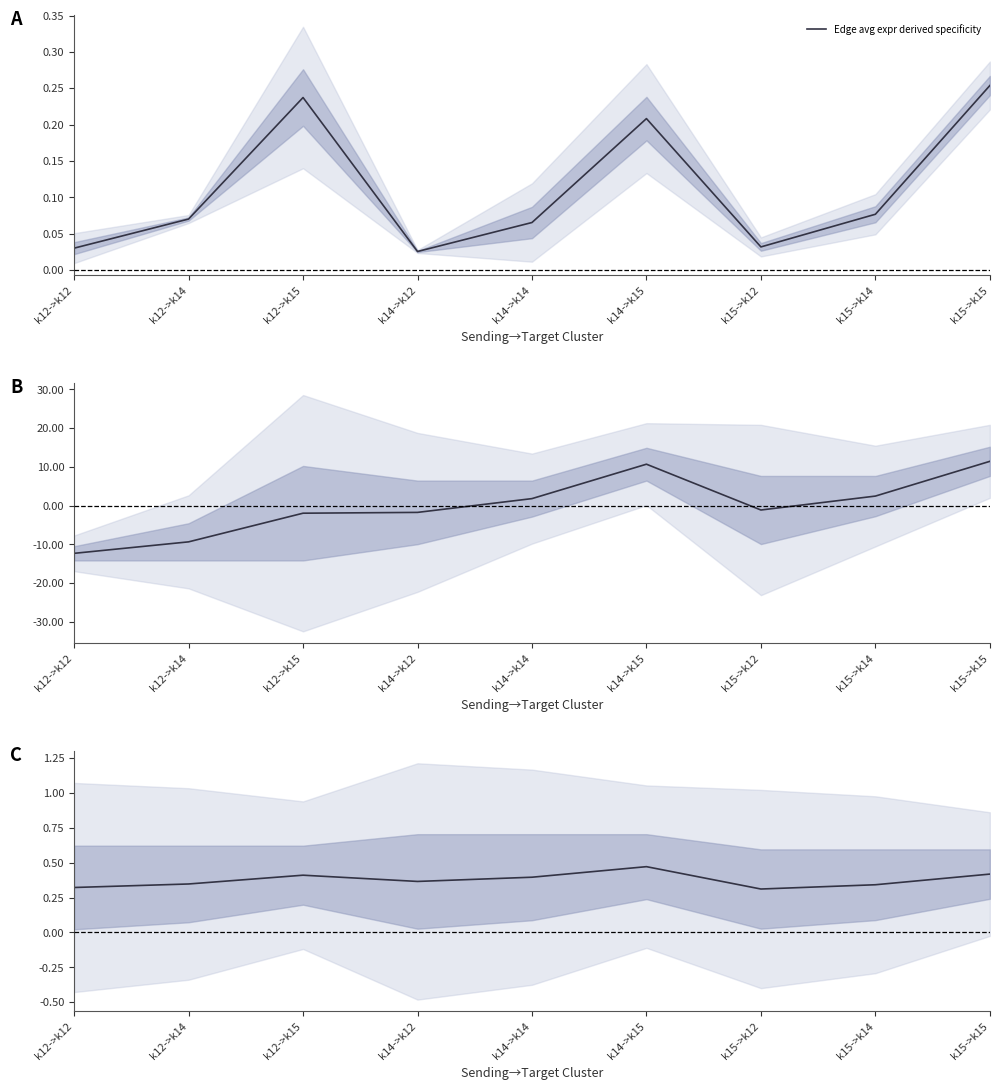

Is the value of Edge avg expr derived specificity at k14->k15 greater than the value of Ligand detection rate at k12->k15?

No